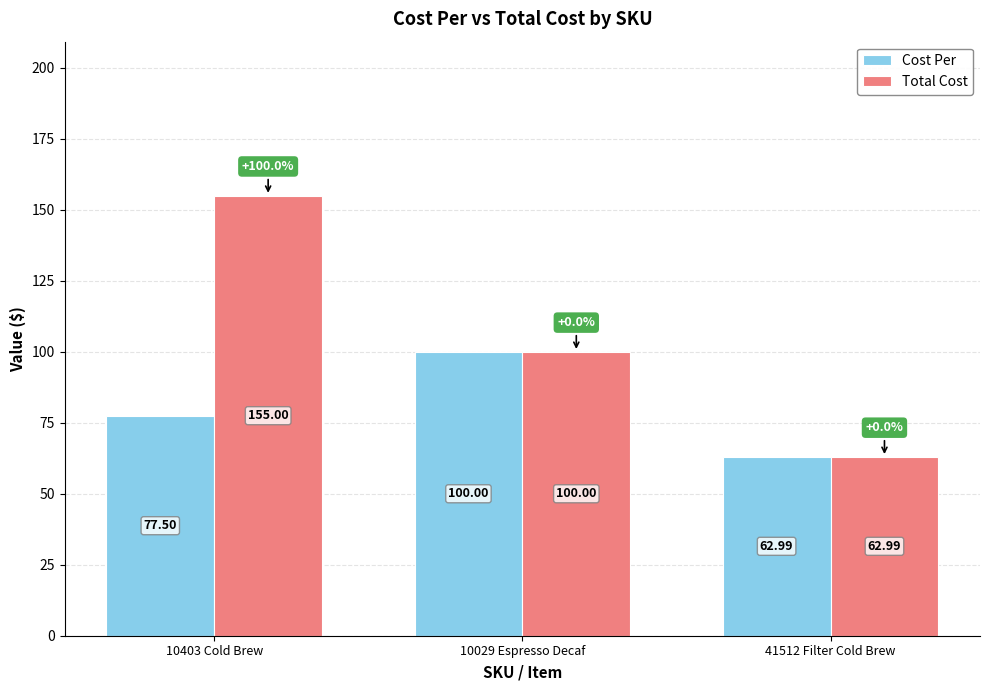

The value of Total Cost at 10403 Cold Brew is 244.7. True or false?

False